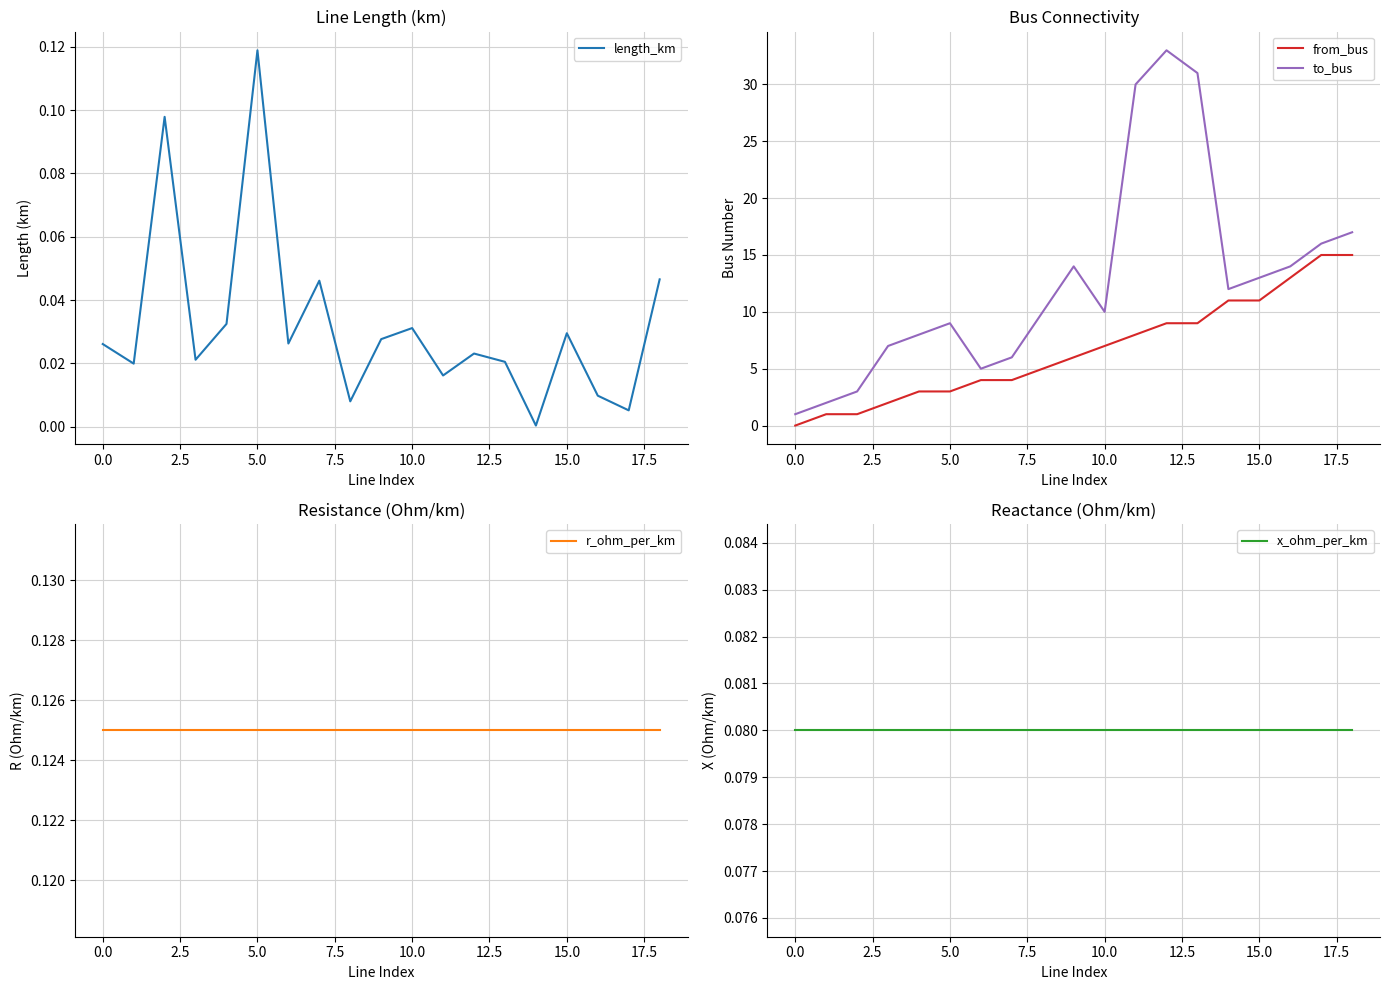

What is the maximum value for from_bus?

15